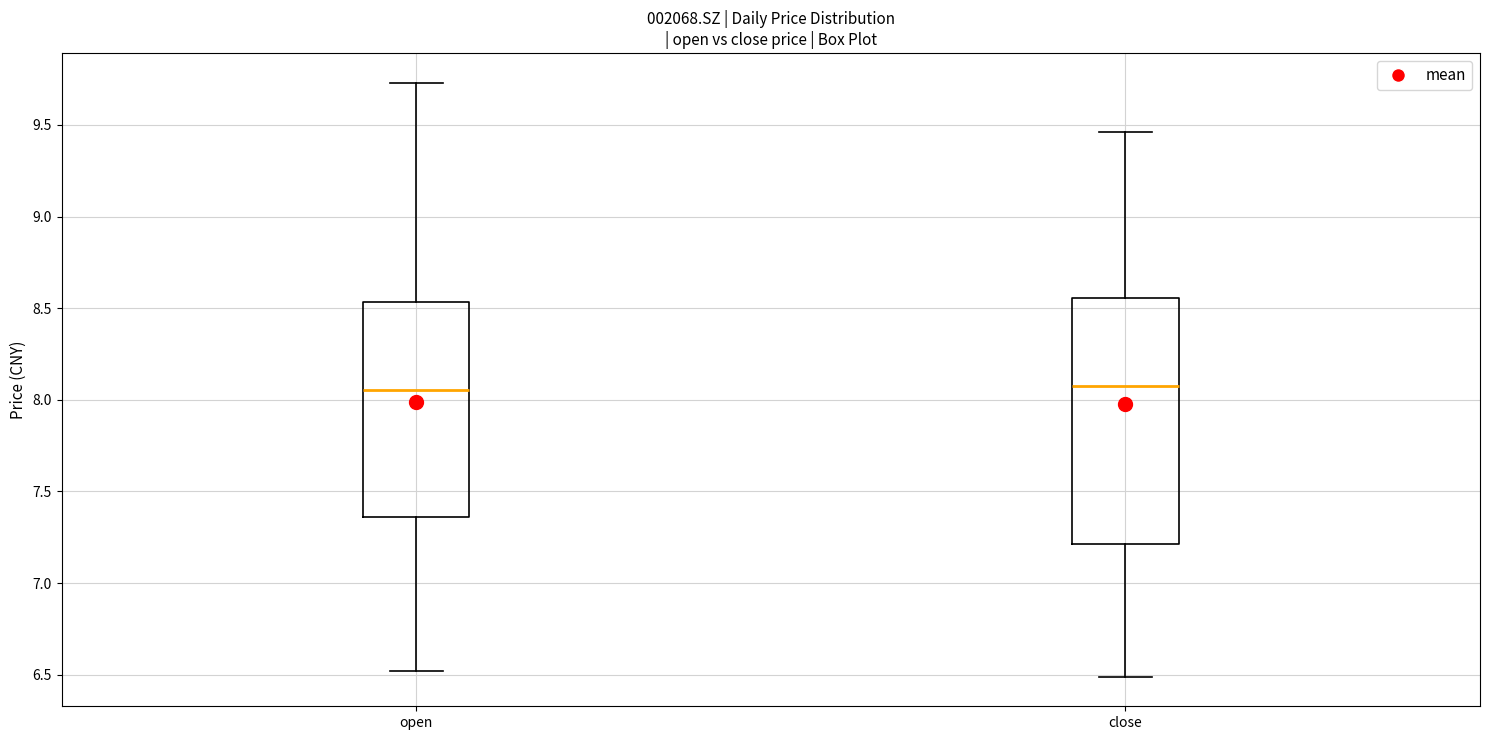

Reading left to right, transcribe this box plot: for each box, give where its median line is, the range the box spans, and where its two whiskers end, as read against the y-axis. The values are not printed on the chart, so give them approximately, as read against the axis.

open: median 8.05, box 7.35 to 8.55, whiskers 6.50 to 9.75
close: median 8.10, box 7.20 to 8.55, whiskers 6.50 to 9.45